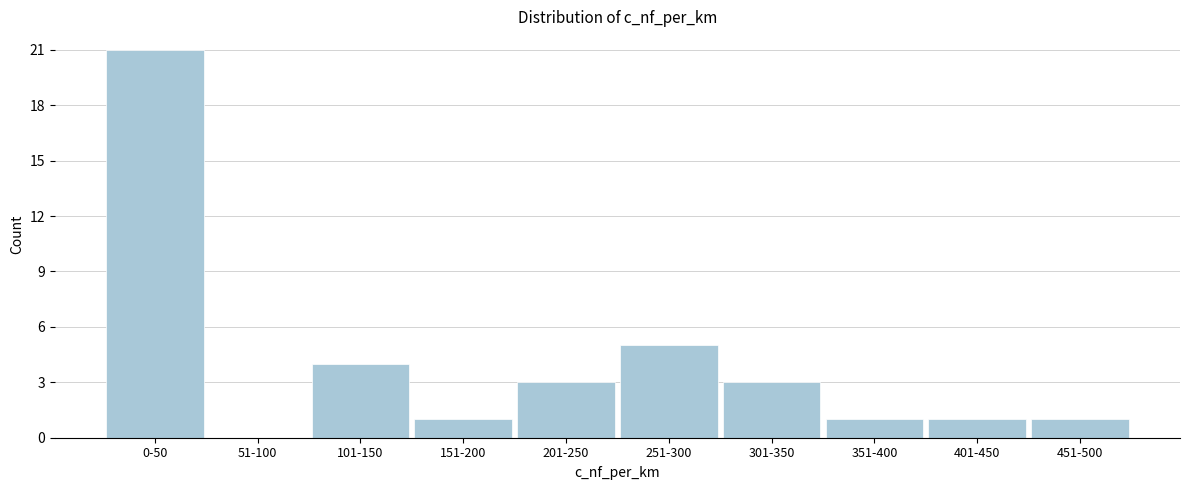

Reading right to left, extract all data points from this chart.

451-500=1	401-450=1	351-400=1	301-350=3	251-300=5	201-250=3	151-200=1	101-150=4	51-100=0	0-50=21